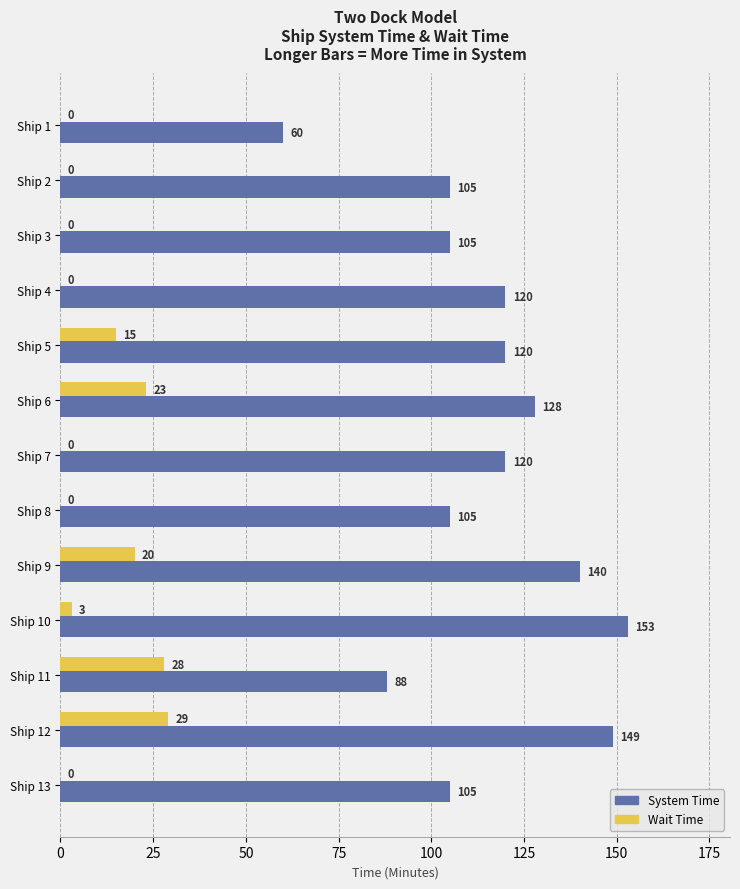

What is the sum of all System Time values?

1498